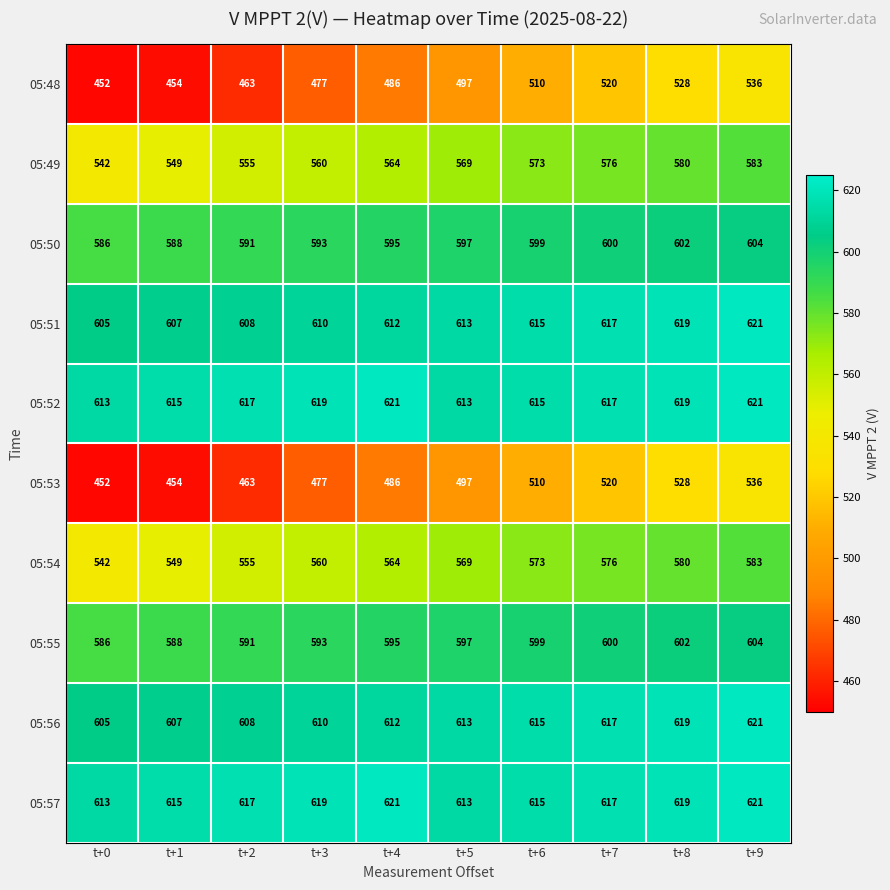

How many 05:57 values are between 615 and 619?

6